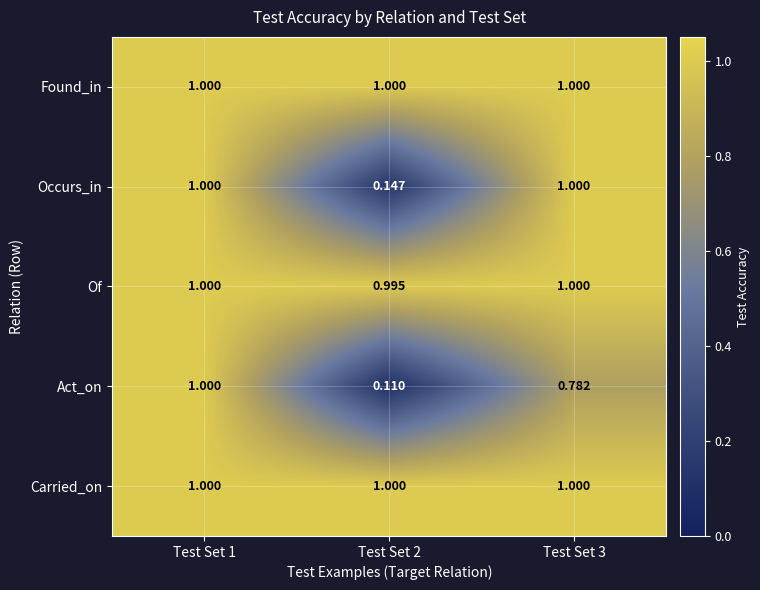

Which series changed the most between Test Set 1 and Test Set 3?

Act_on